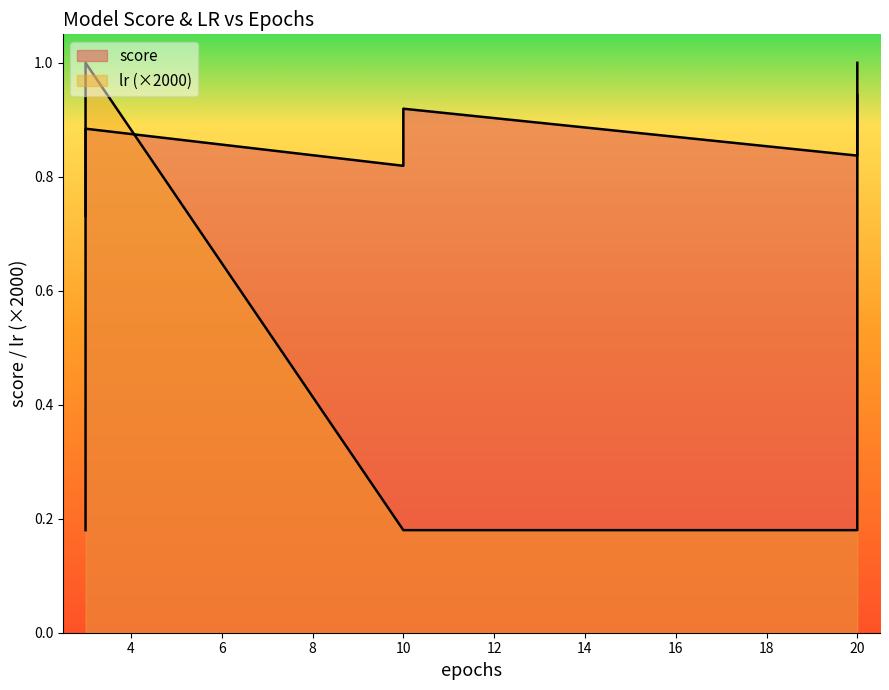

What is the label of the 7th point from the left?

10